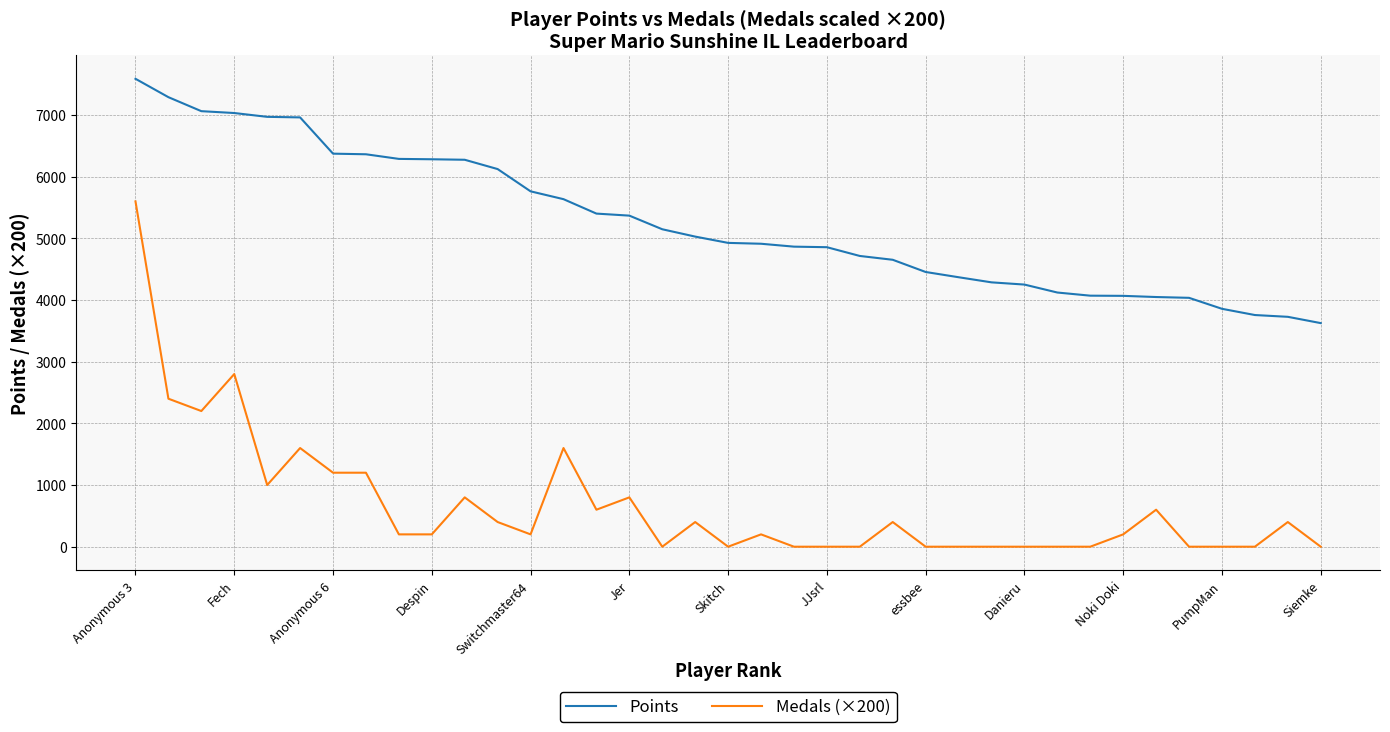

List the series in order of their overall mean, highest first.

Points, Medals (×200)